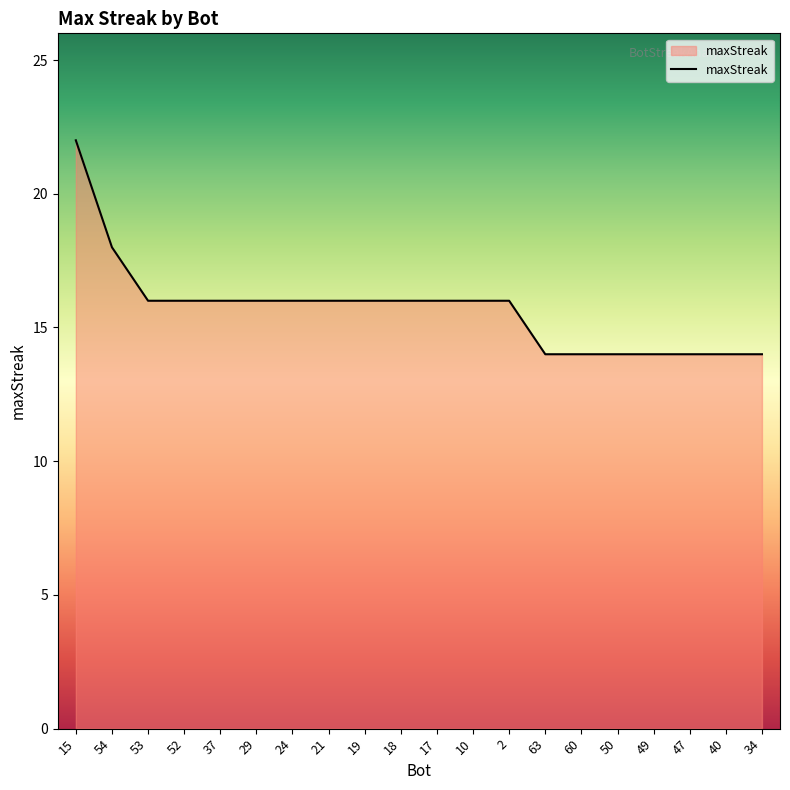

True or false: the data shows 9 at 63.

False